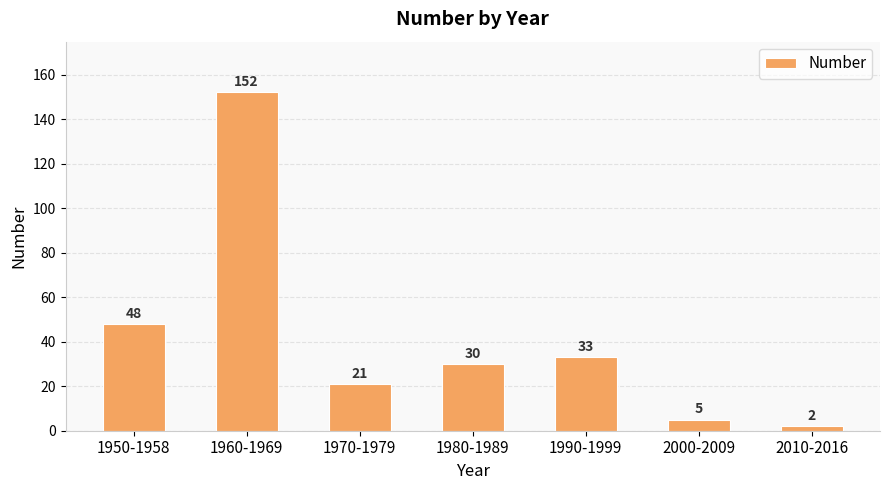

The chart shows a value of 99 at 1960-1969. True or false?

False